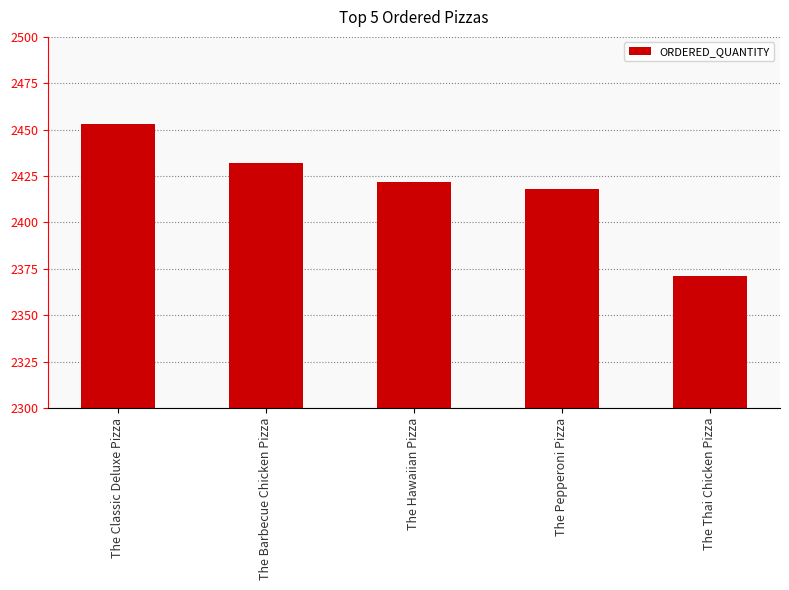

How many values are below 2422?

2